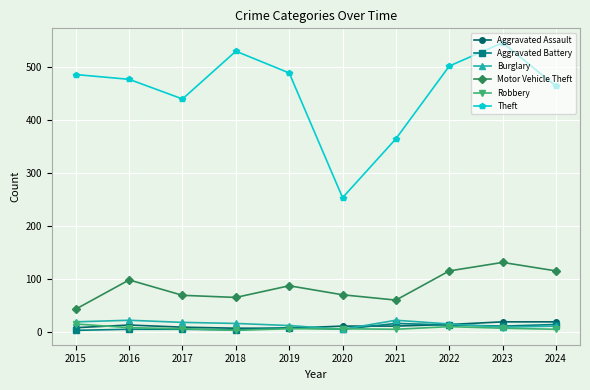

The value of Theft at 2024 is 463. True or false?

True